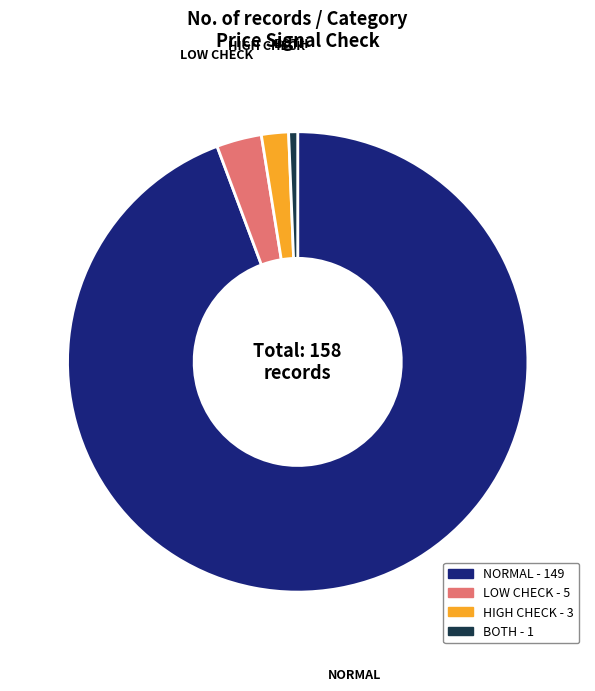

Is there any slice that represents more than half of the pie?

Yes